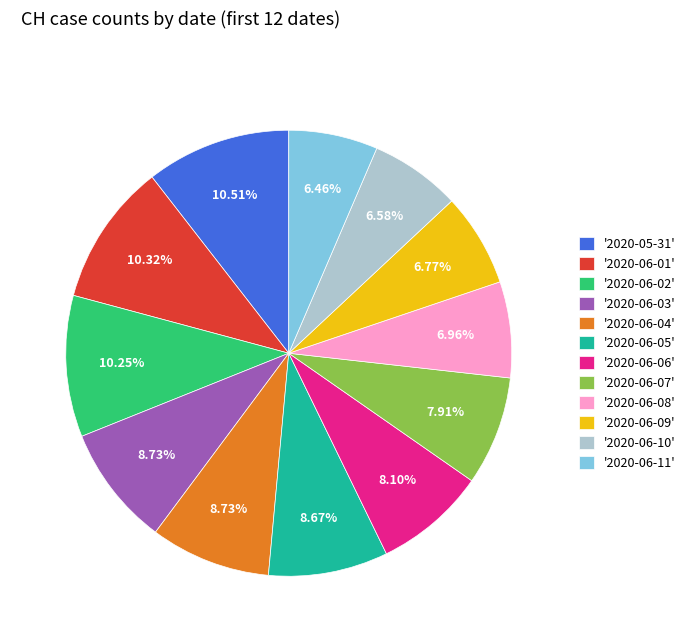

Count the number of slices in the pie.

12